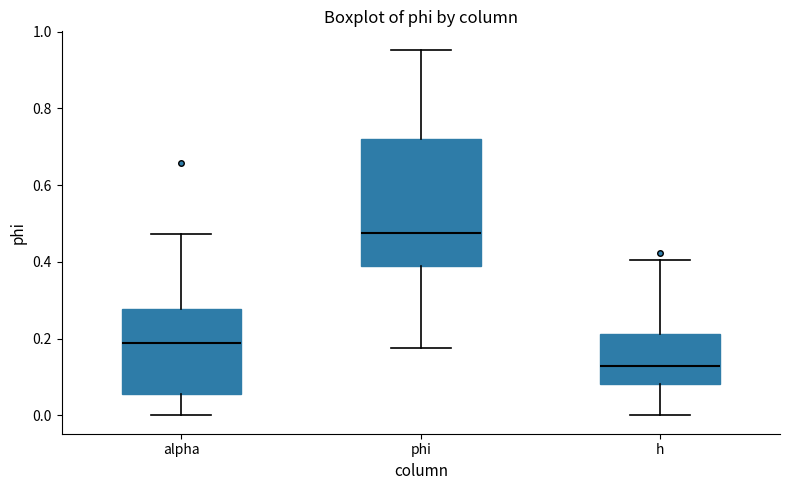

Where is the upper edge of the box for alpha on the y-axis? The values are not printed on the chart, so give them approximately, as read against the axis.

0.28